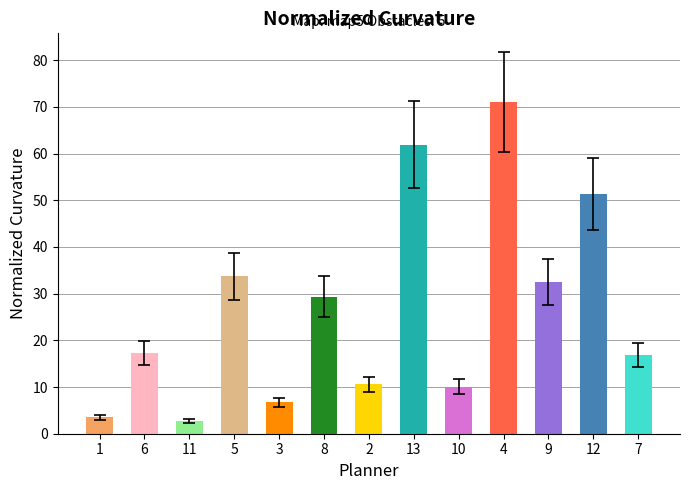

What is the sum of all values?

347.3